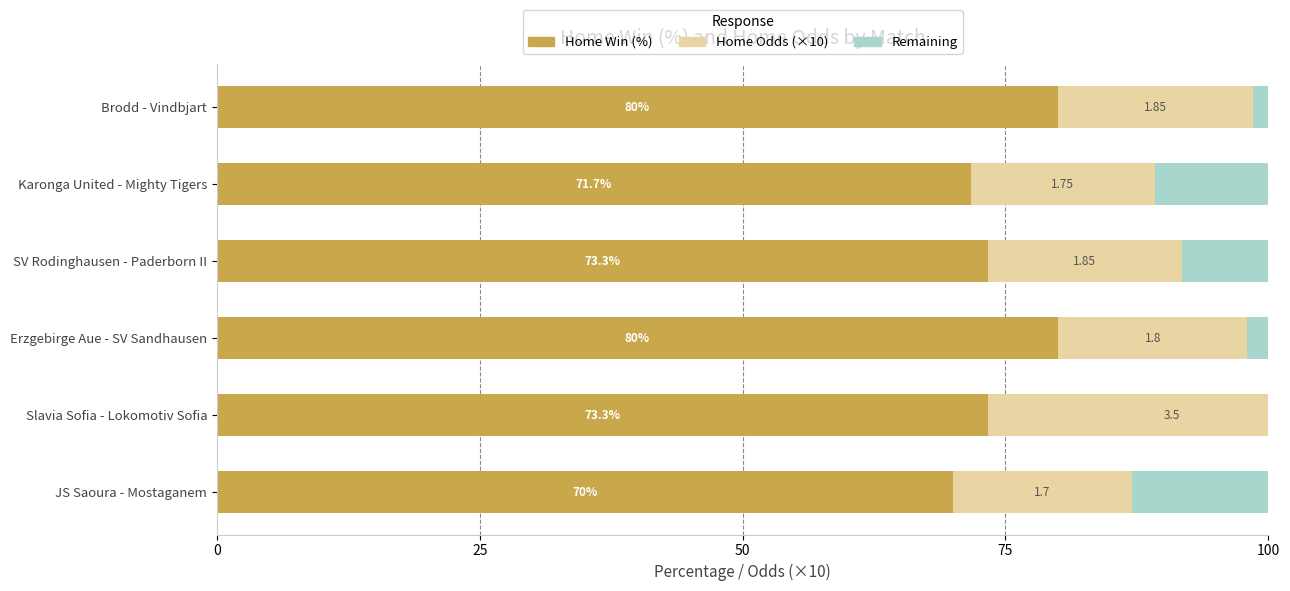

Rank the series by their maximum value, from highest to lowest.

Home Win (%), Home Odds (×10), Remaining